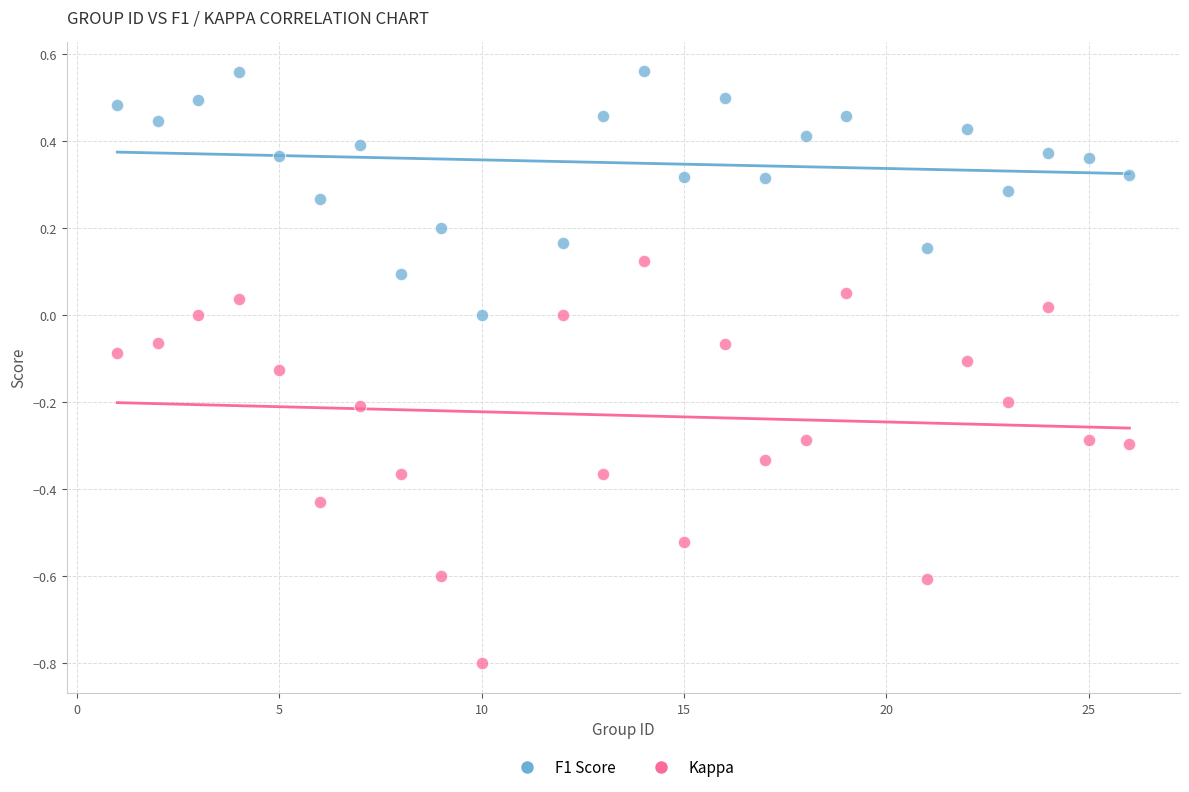

Across all data points, what is the range of X values (max minus min)?

25.0